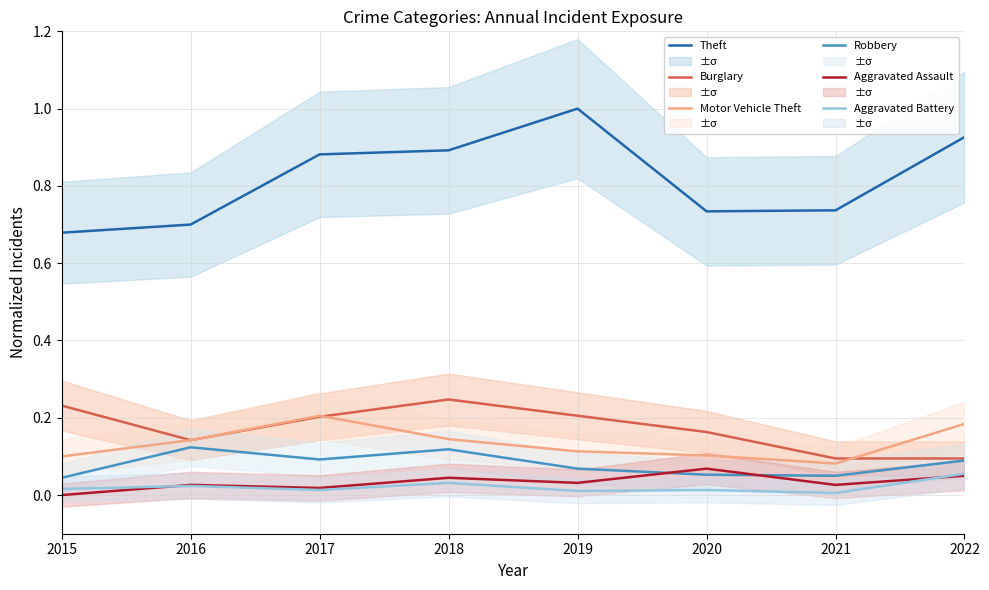

True or false: Robbery and Motor Vehicle Theft intersect in this chart.

False